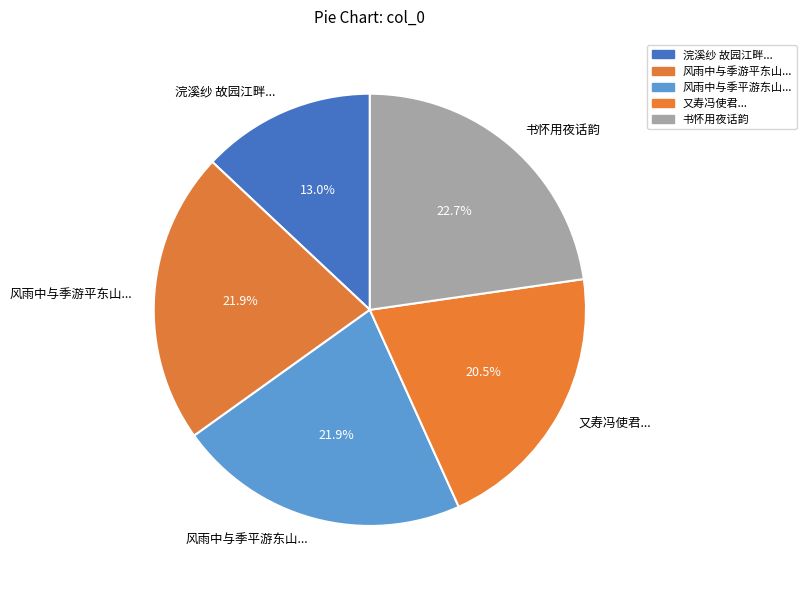

To the nearest percent, what is the difference between the largest and smallest slice percentages?

10%